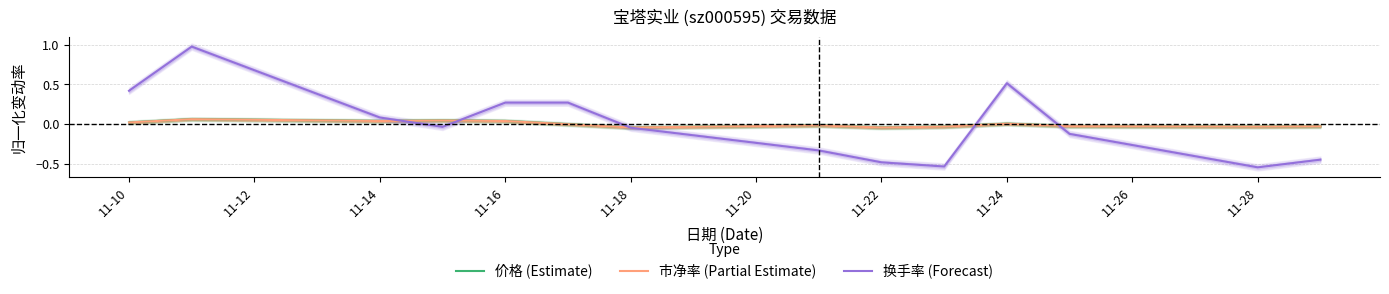

The 换手率 (Forecast) series shows 0.2 at 11-10. True or false?

False